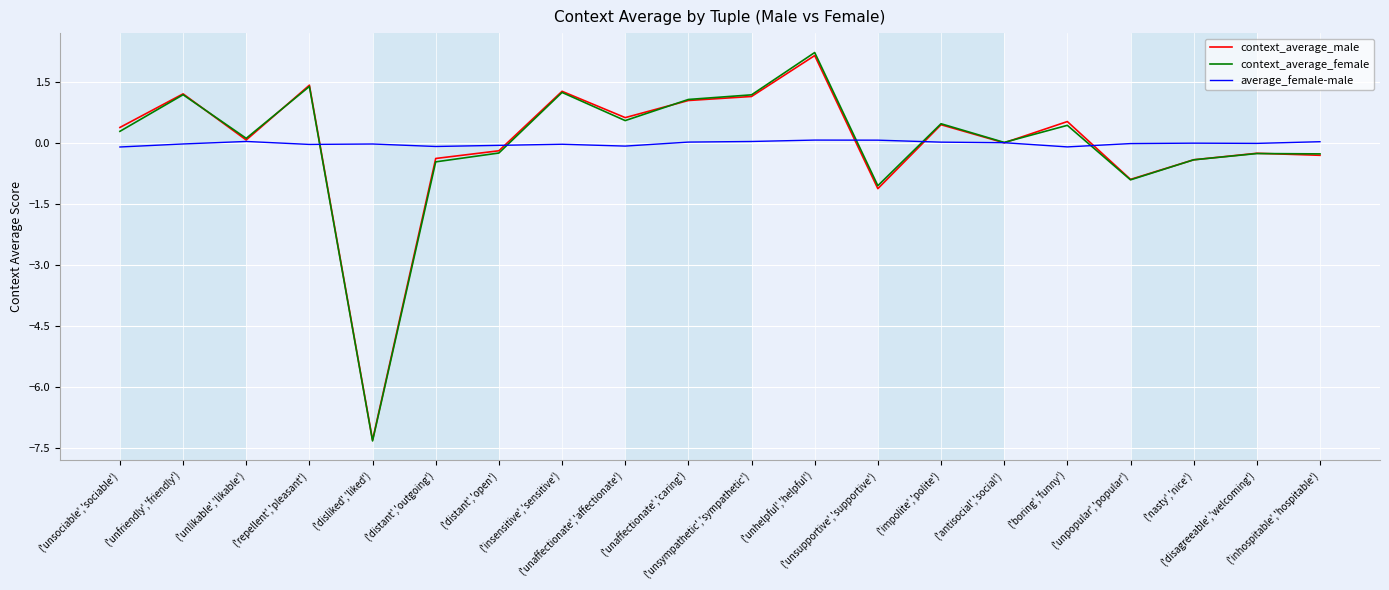

What is the maximum value for context_average_female?

2.2